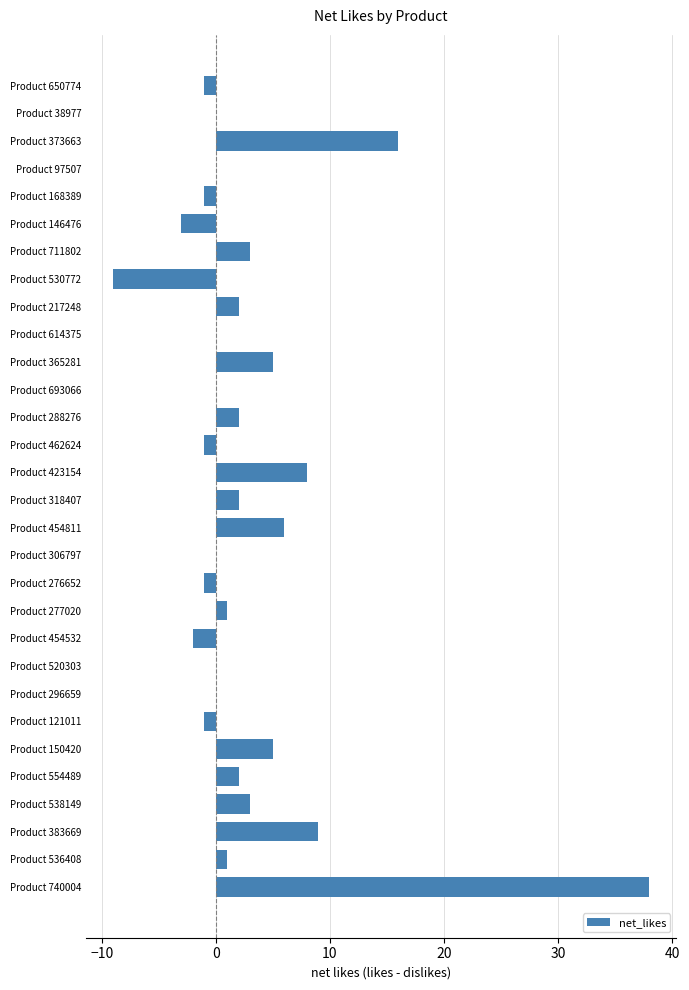

How many data points does each series have?

30